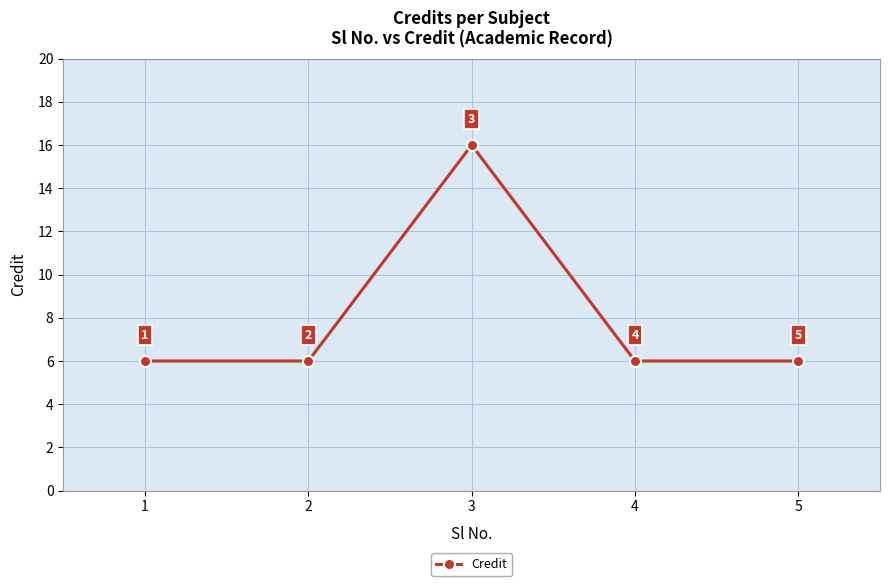

What is the smallest value displayed?

6